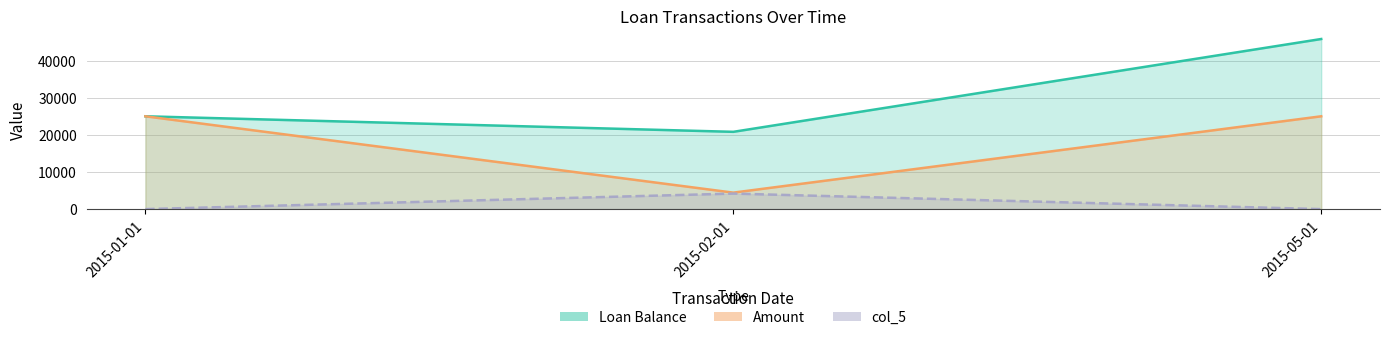

At which label does Loan Balance first exceed 25000?

2015-05-01